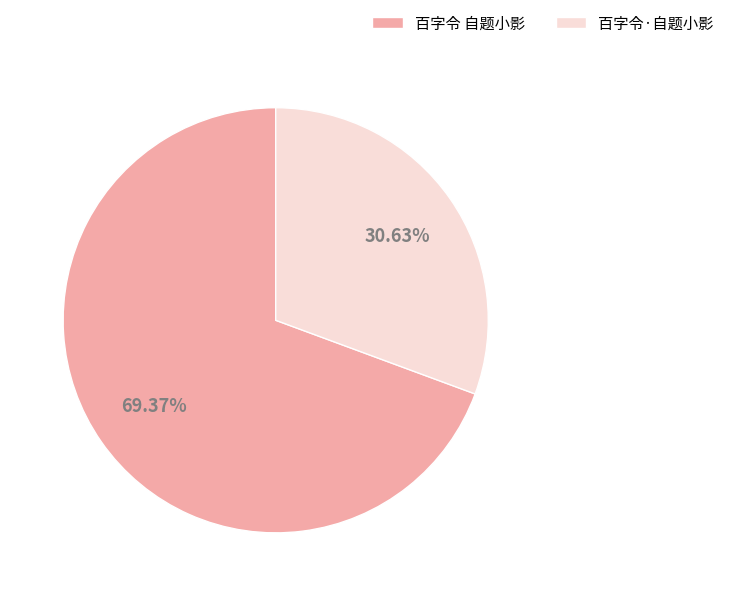

How many segments does this pie chart have?

2